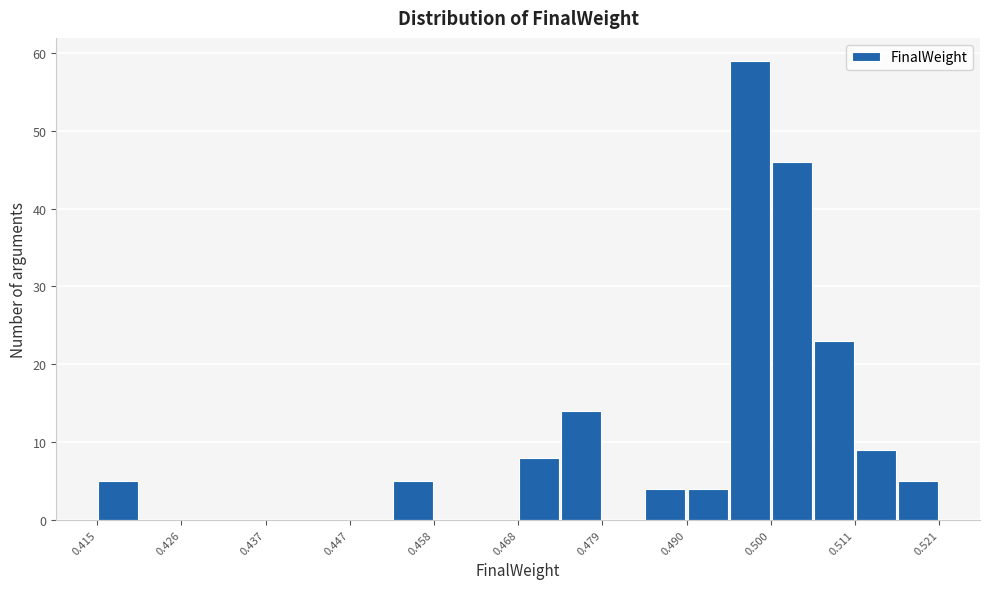

Around what value on the x-axis is the tallest bar? Give the approximate position of its centre, as read against the axis.

0.498